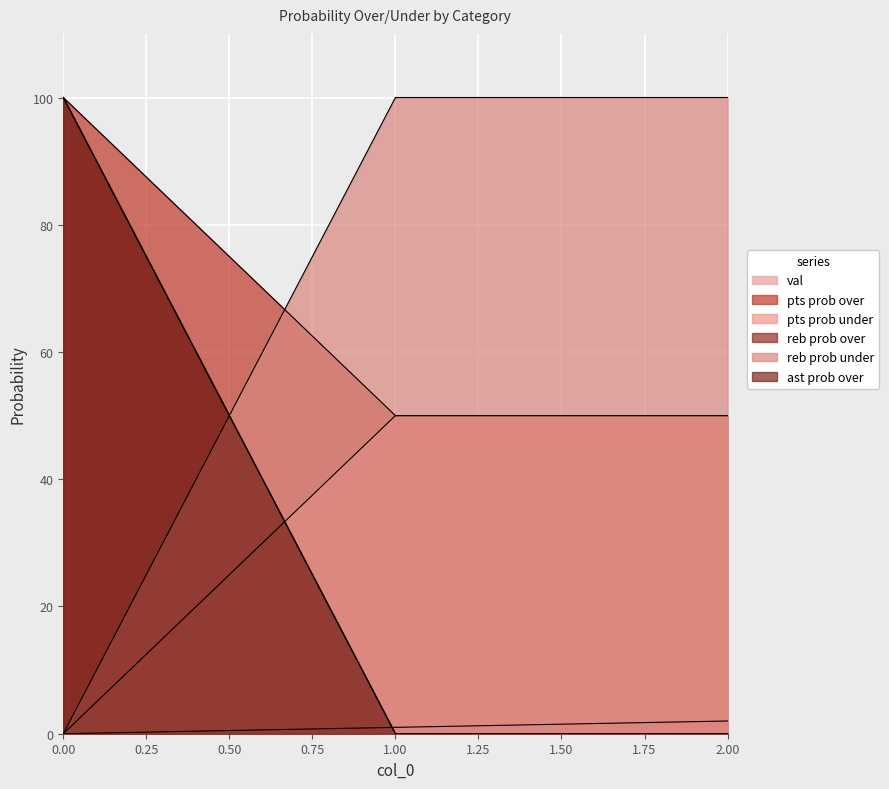

What are all the series names shown in the legend?

val, pts prob over, pts prob under, reb prob over, reb prob under, ast prob over